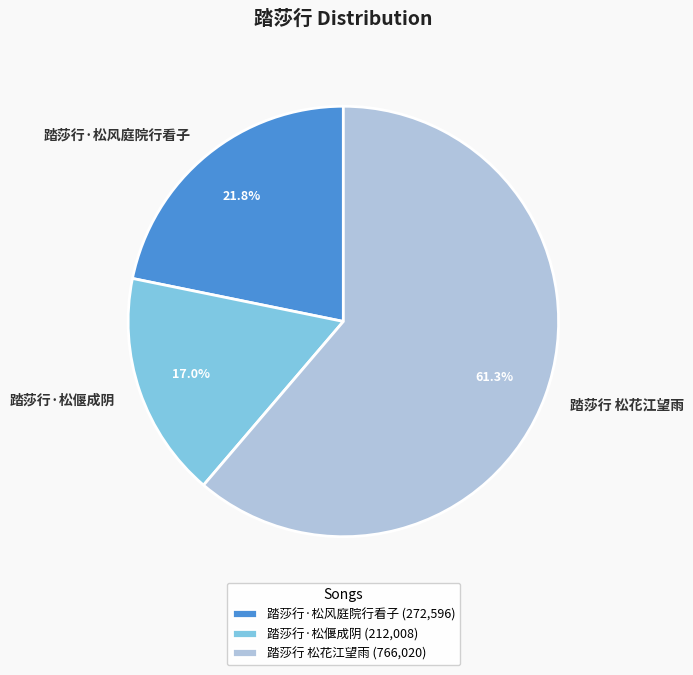

The 踏莎行·松偃成阴 slice represents 17% of the pie. True or false?

True